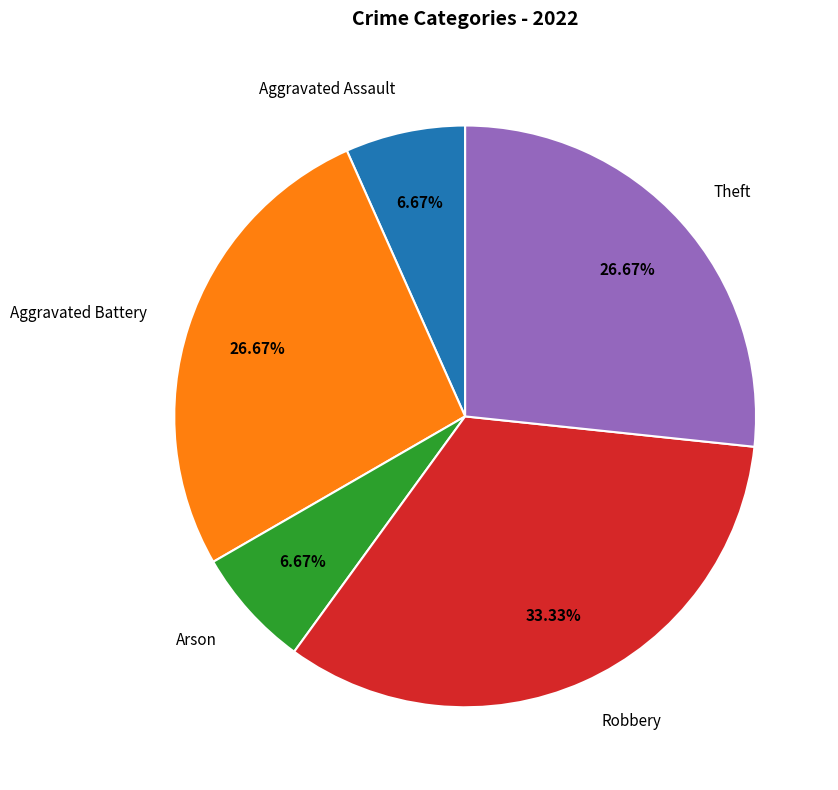

What is the largest slice in the pie chart?

Robbery